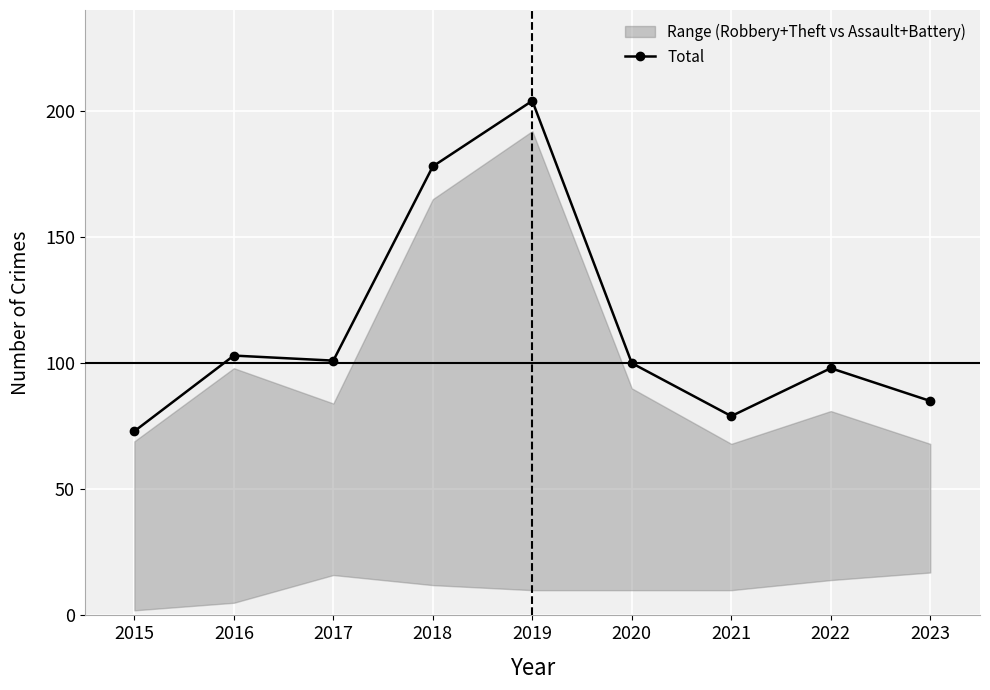

The chart shows a value of 103 at 2016. True or false?

True